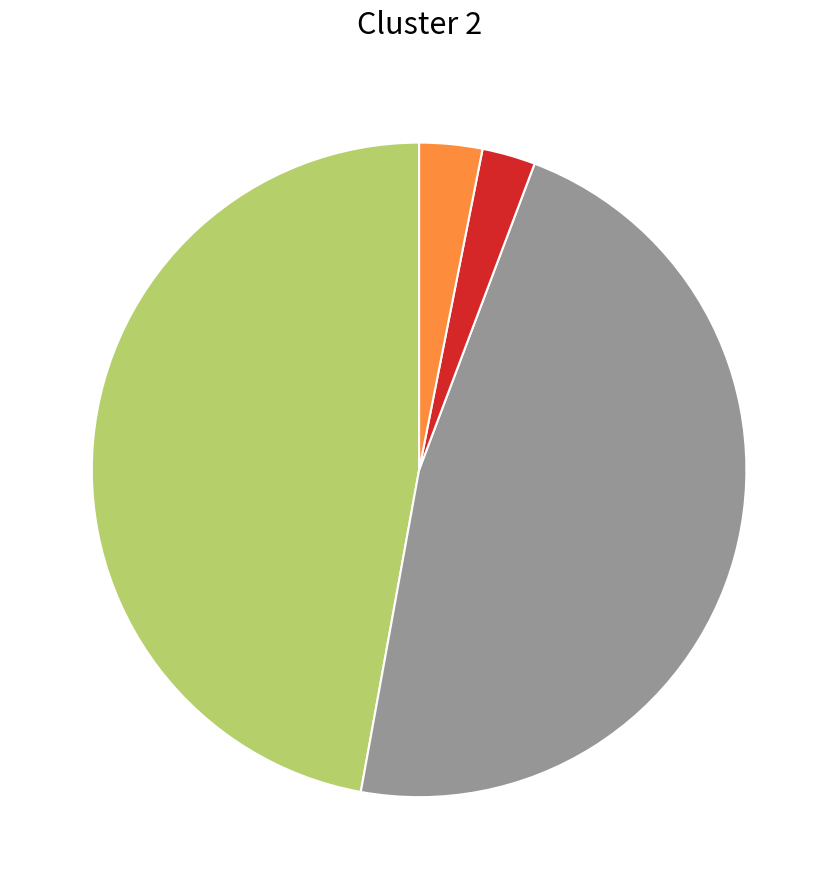

Does any single category account for the majority?

No